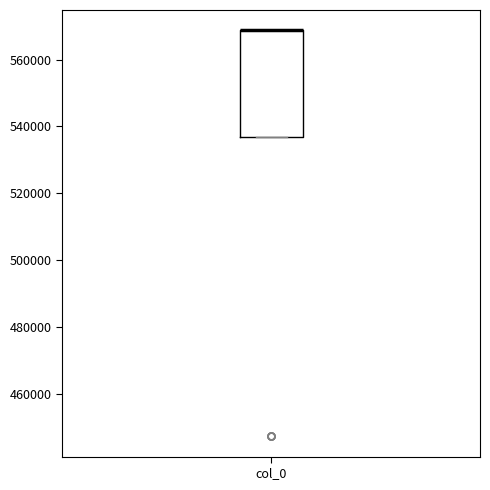

Read this box plot against the y-axis: the position of the median line, the range covered by the box, and the ends of both whiskers. The values are not printed on the chart, so give them approximately, as read against the axis.

median 568000 (drawn on the box's upper edge), box 536000 to 568000, whiskers 536000 to 568000